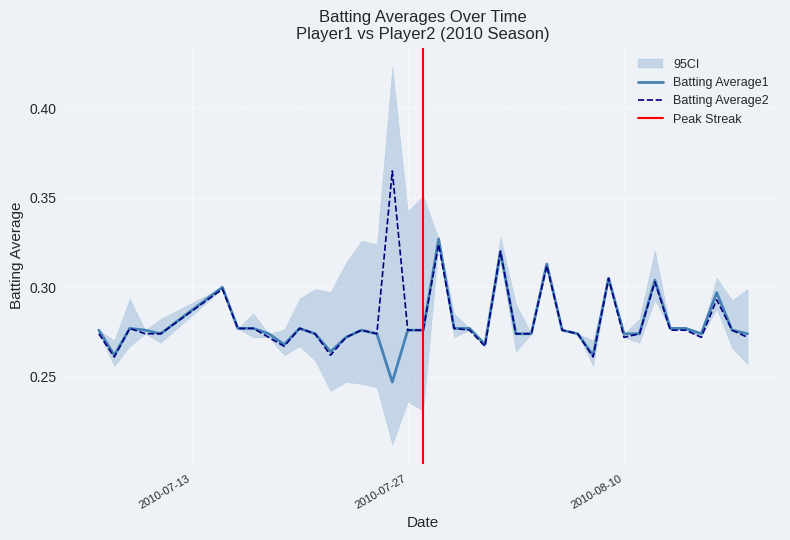

True or false: Batting Average2 and Batting Average1 cross at least once.

False